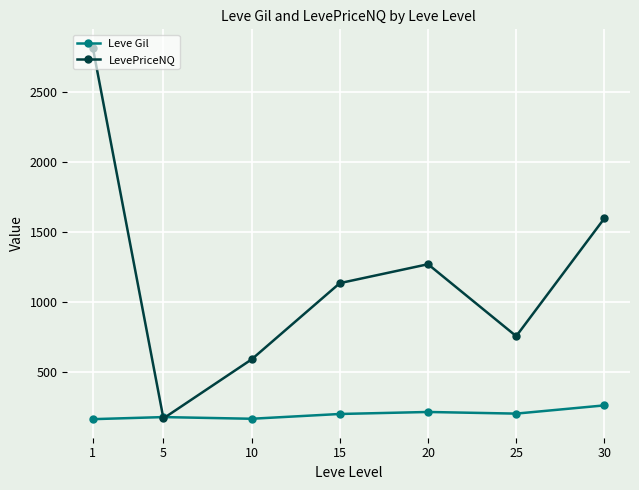

What is the total value across all series at 25?

959.8